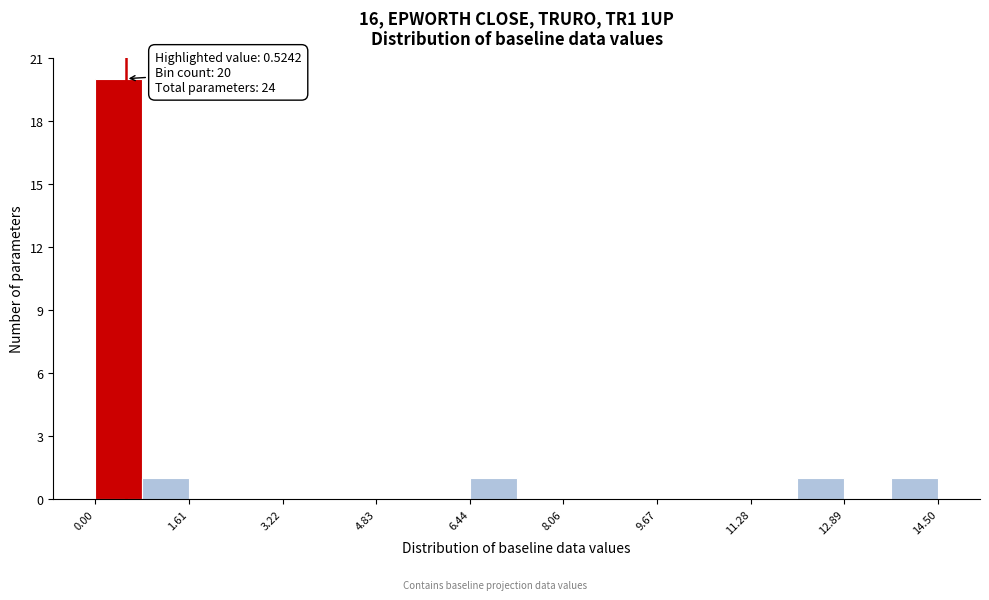

Over which range of the x-axis is the bar tallest?

0.0 to 0.8